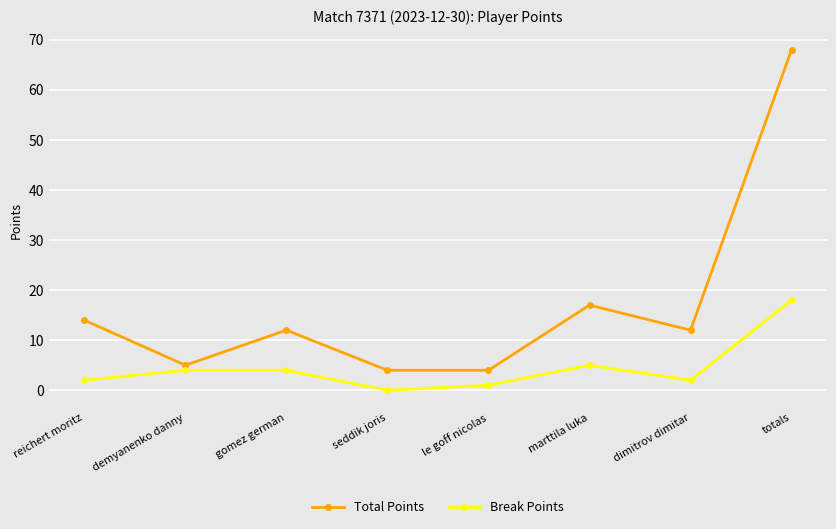

What is the total value across all series at le goff nicolas?

5